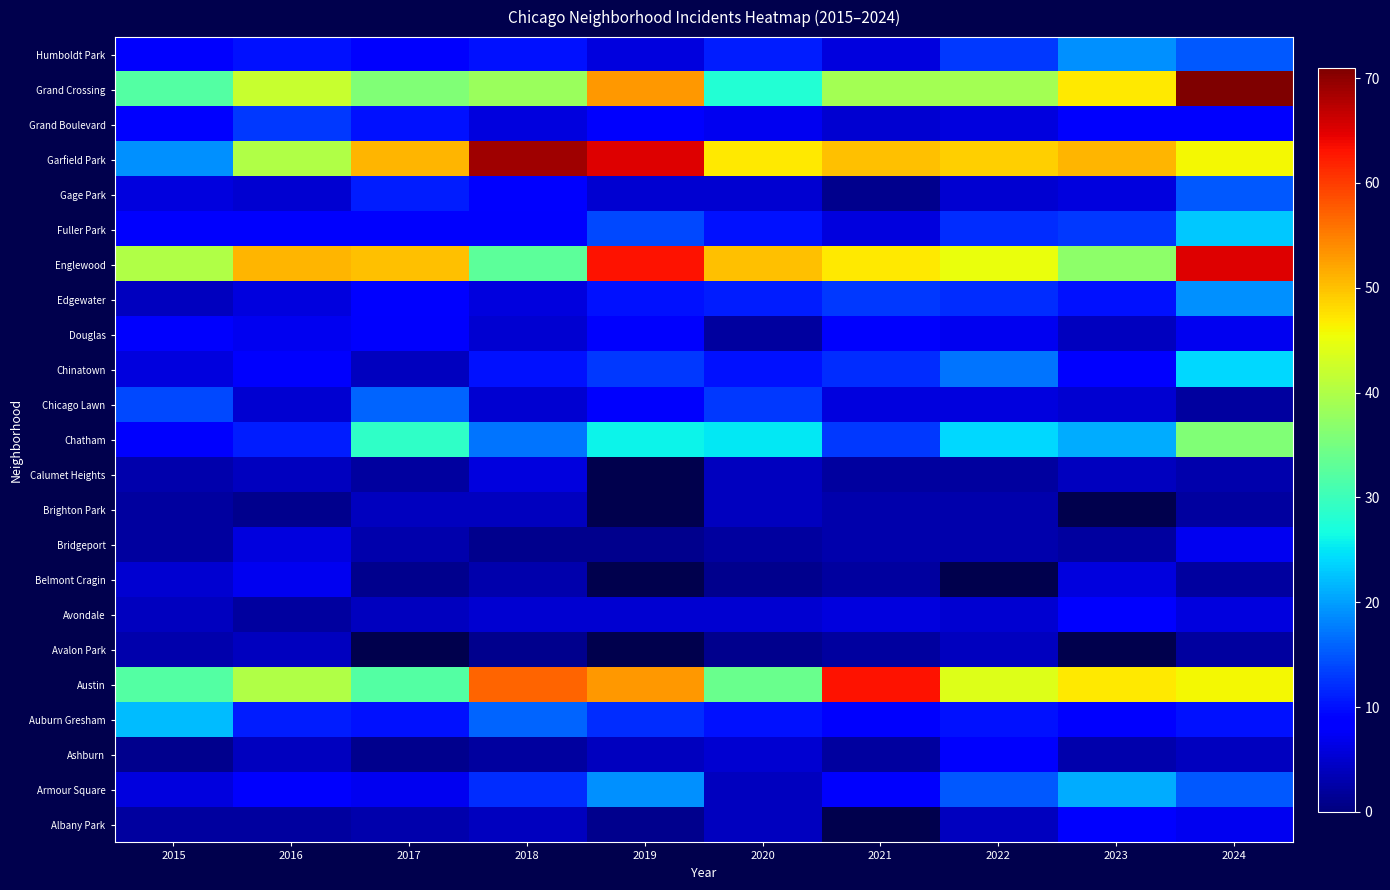

Which label corresponds to the largest value in the chart?

2024